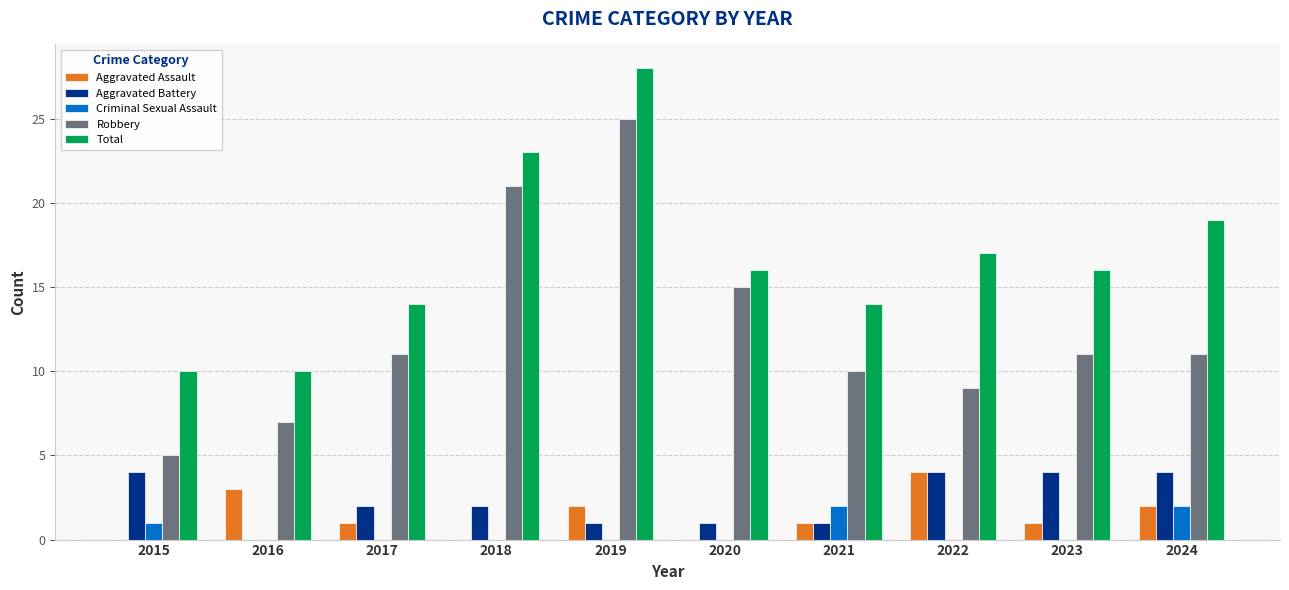

The Aggravated Assault series shows 3 at 2016. True or false?

True